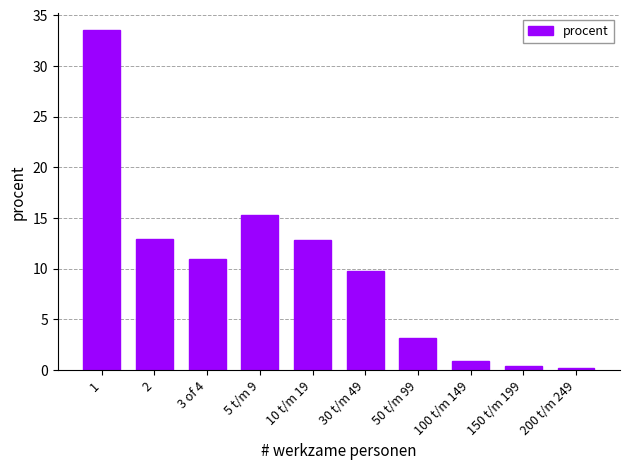

What is the approximate value at 50 t/m 99?

3.1